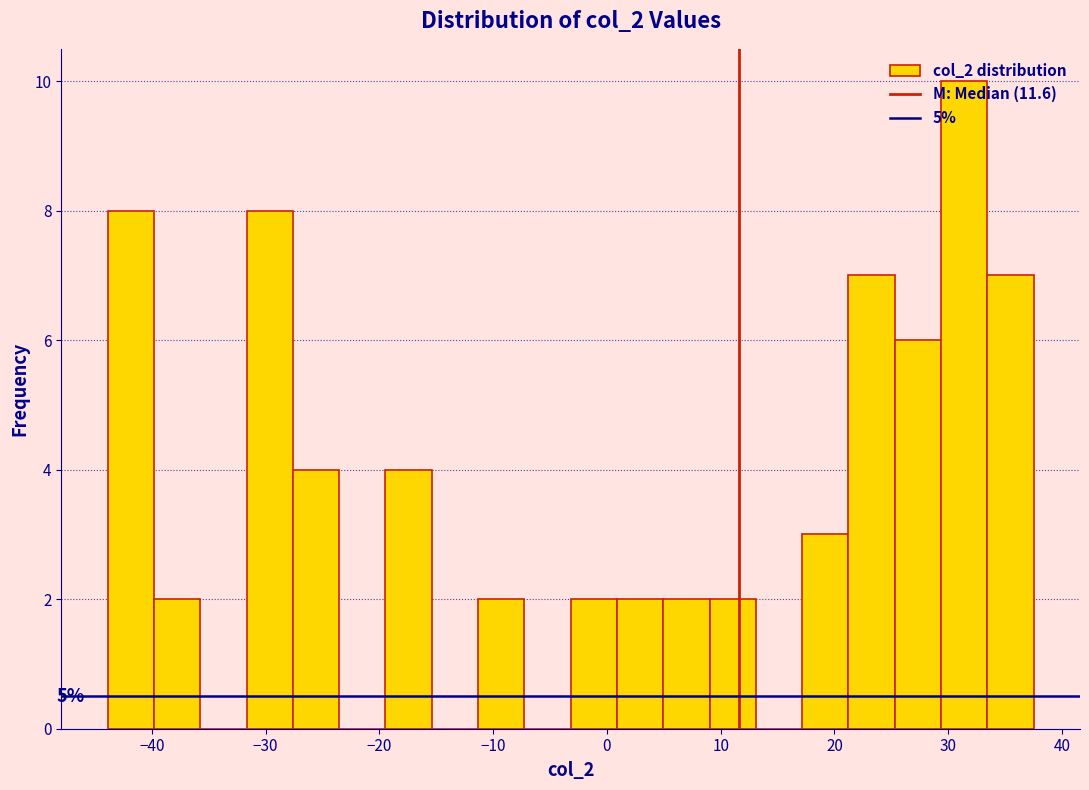

Over which range of the x-axis is the bar tallest?

29 to 33